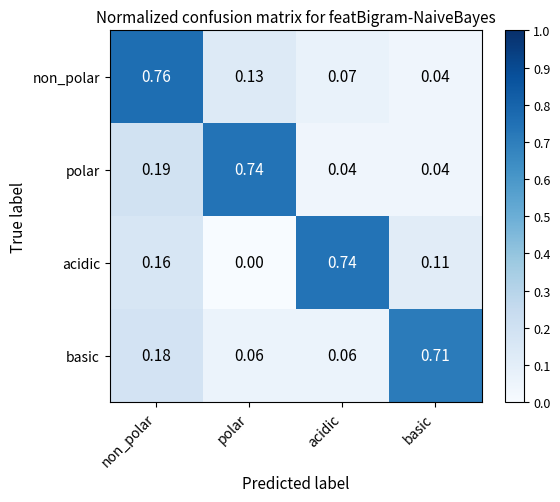

At which category is the sum across all series the highest?

non_polar